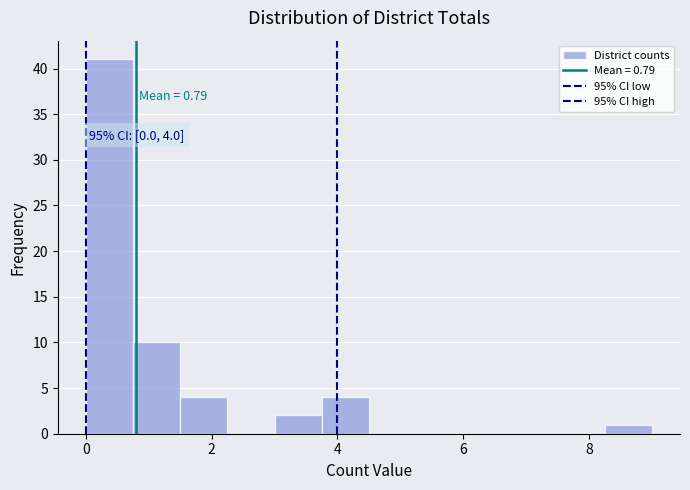

Around what value on the x-axis is the tallest bar? Give the approximate position of its centre, as read against the axis.

0.4